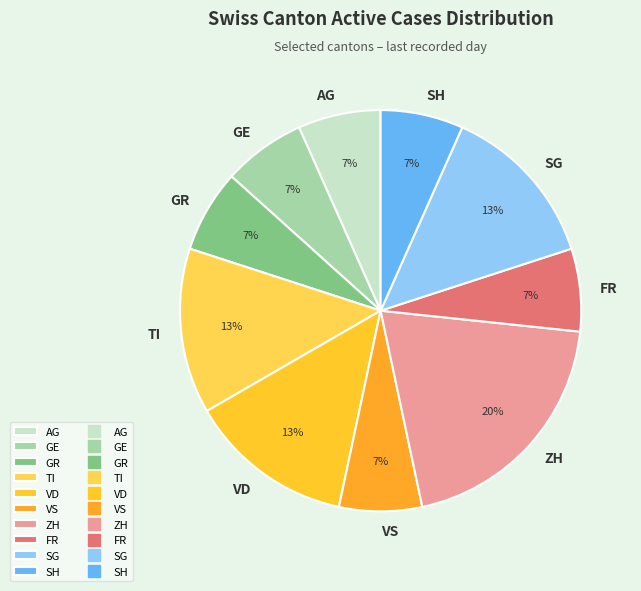

What is the largest slice in the pie chart?

ZH